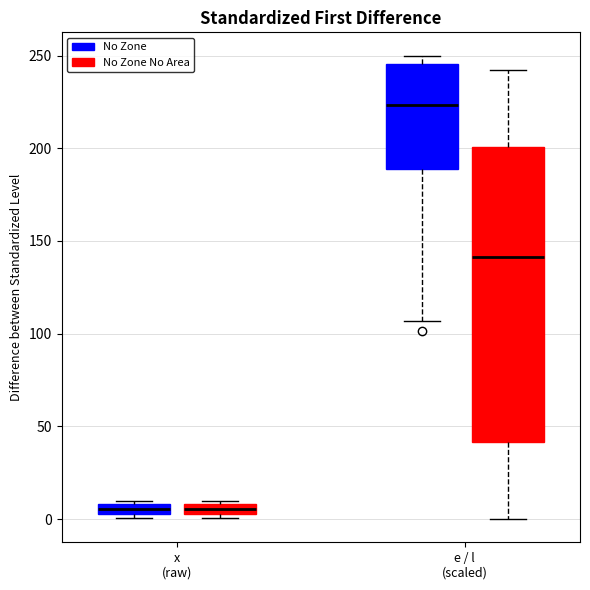

Comparing the boxes themselves (not the whiskers), which one is the tallest?

e / l (scaled) (No Zone No Area)